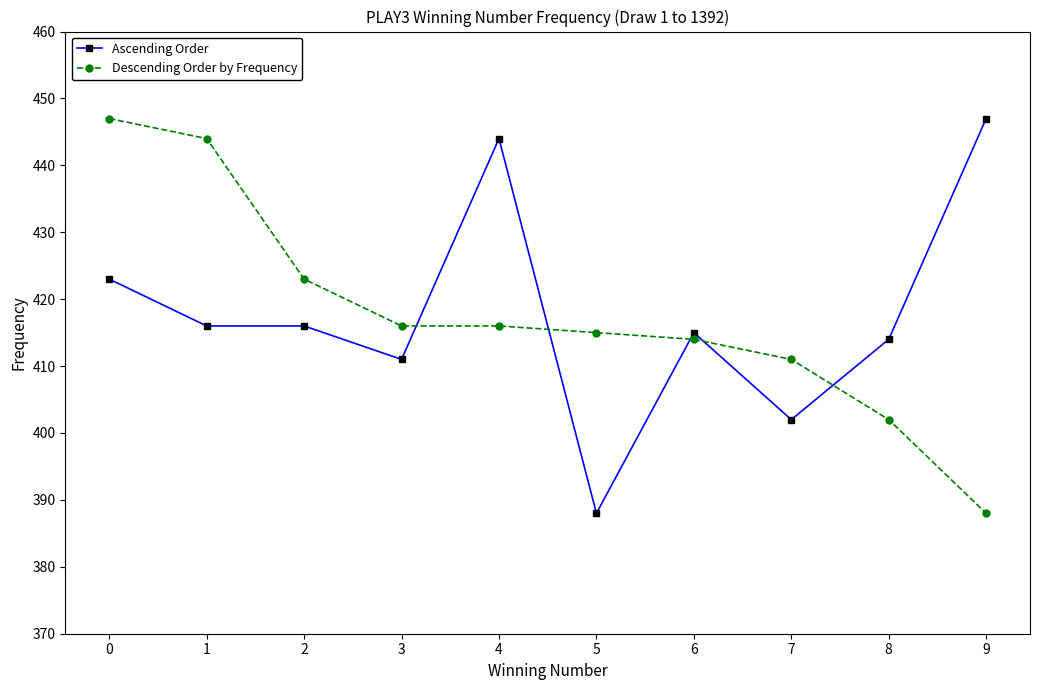

Which category has the lowest value in the Ascending Order series?

5